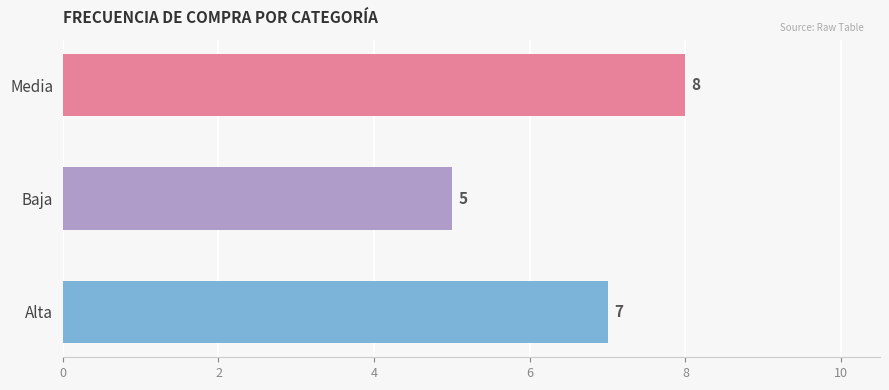

Count the values in the range 5 to 8.

3